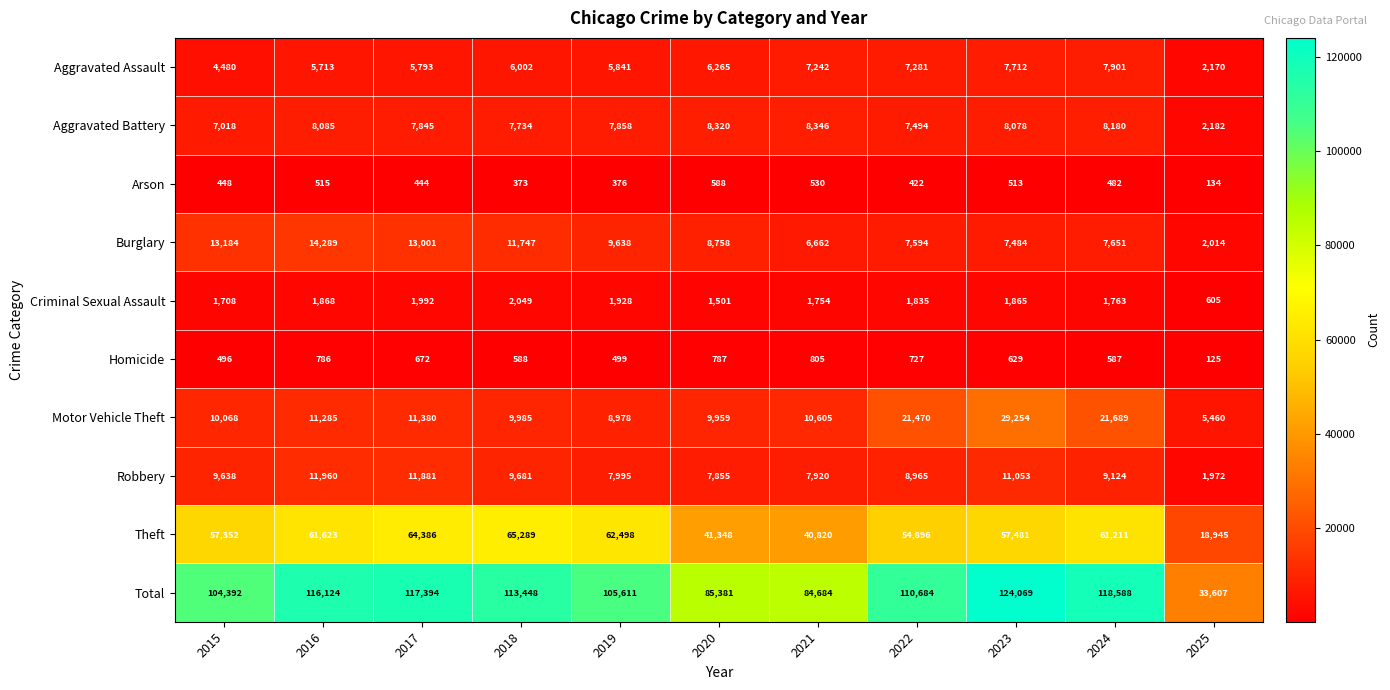

At how many categories does at least one series exceed 21364?

11